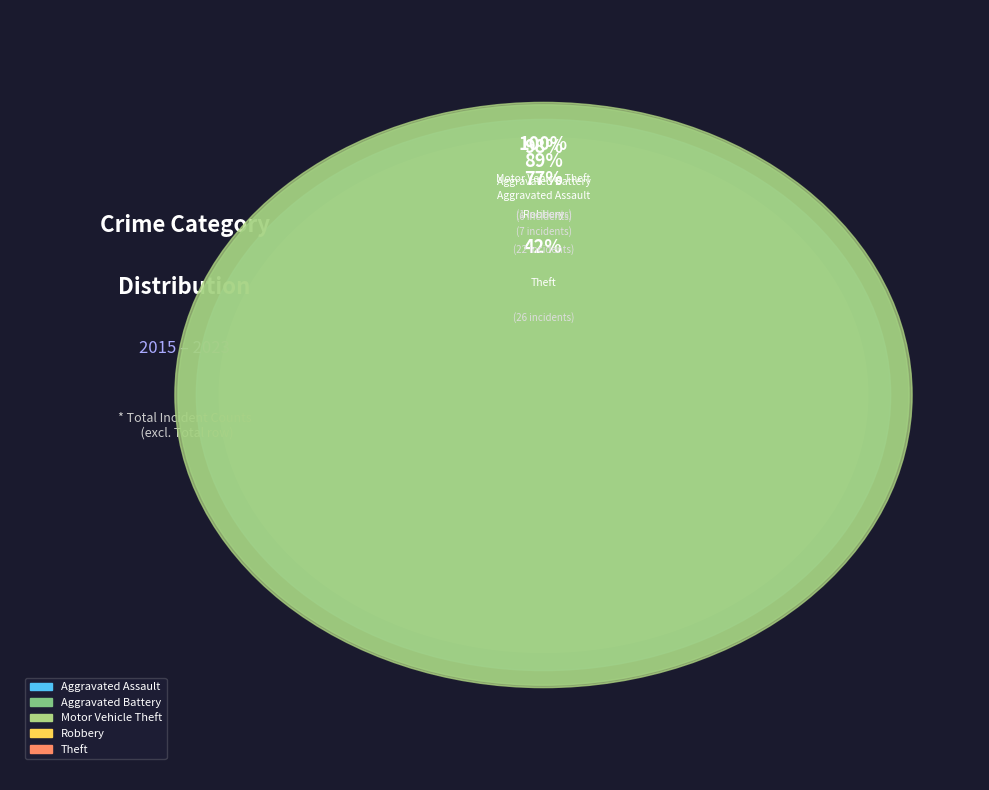

The Aggravated Assault slice represents 11% of the pie. True or false?

True